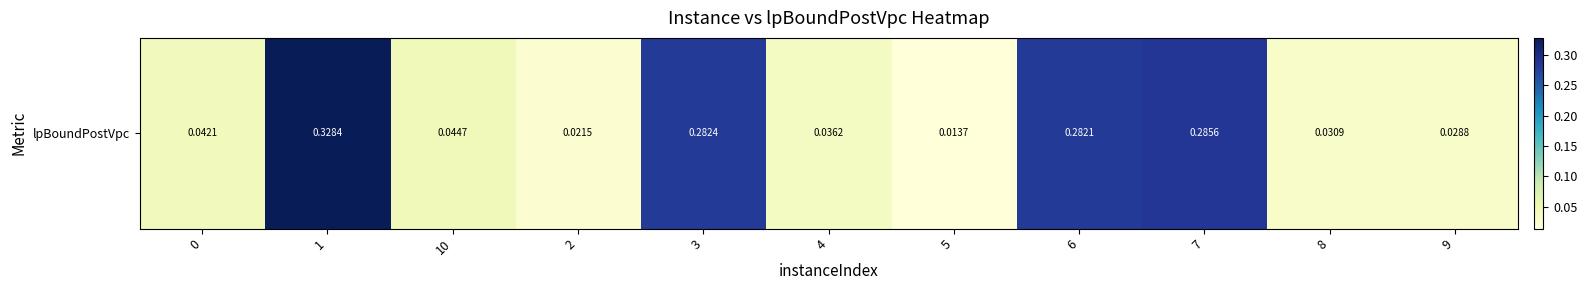

Rank the categories by value from highest to lowest.

1, 7, 3, 6, 10, 0, 4, 8, 9, 2, 5